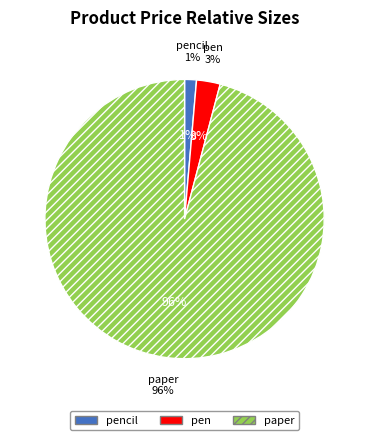

Approximately how many times larger is the value at paper compared to pen?

35.0